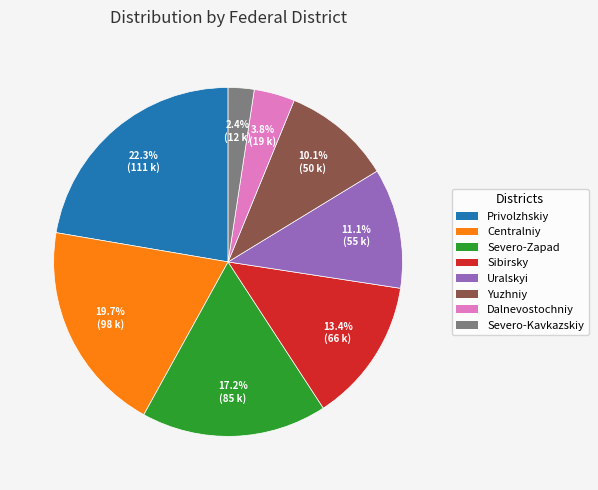

What percentage is the Uralskyi slice, to the nearest percent?

11%